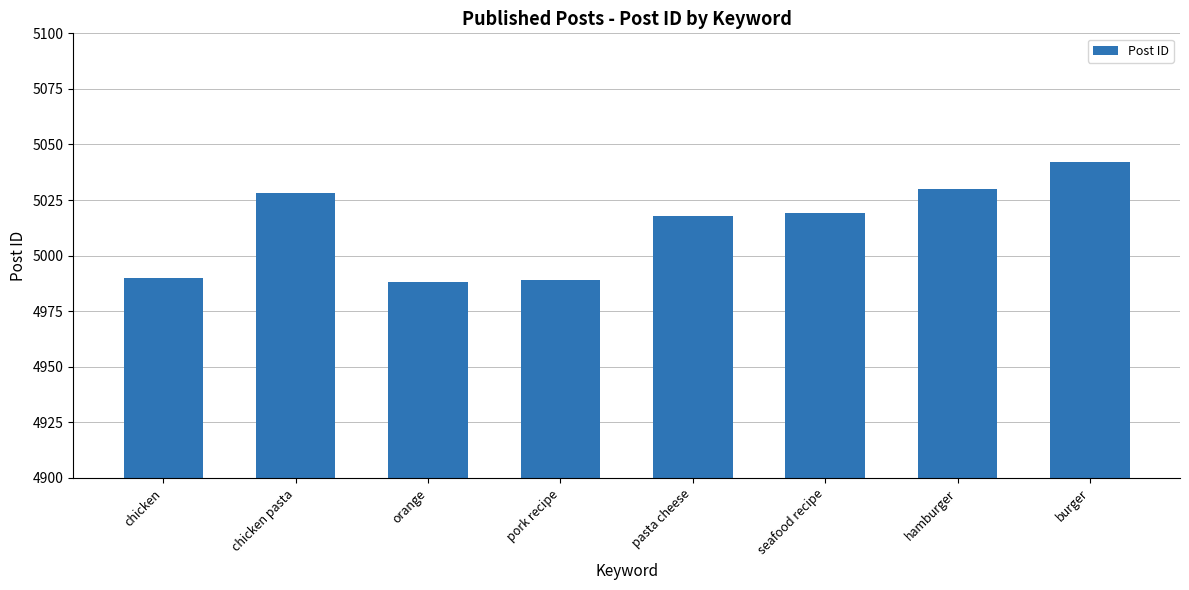

Between burger and chicken, which is larger?

burger